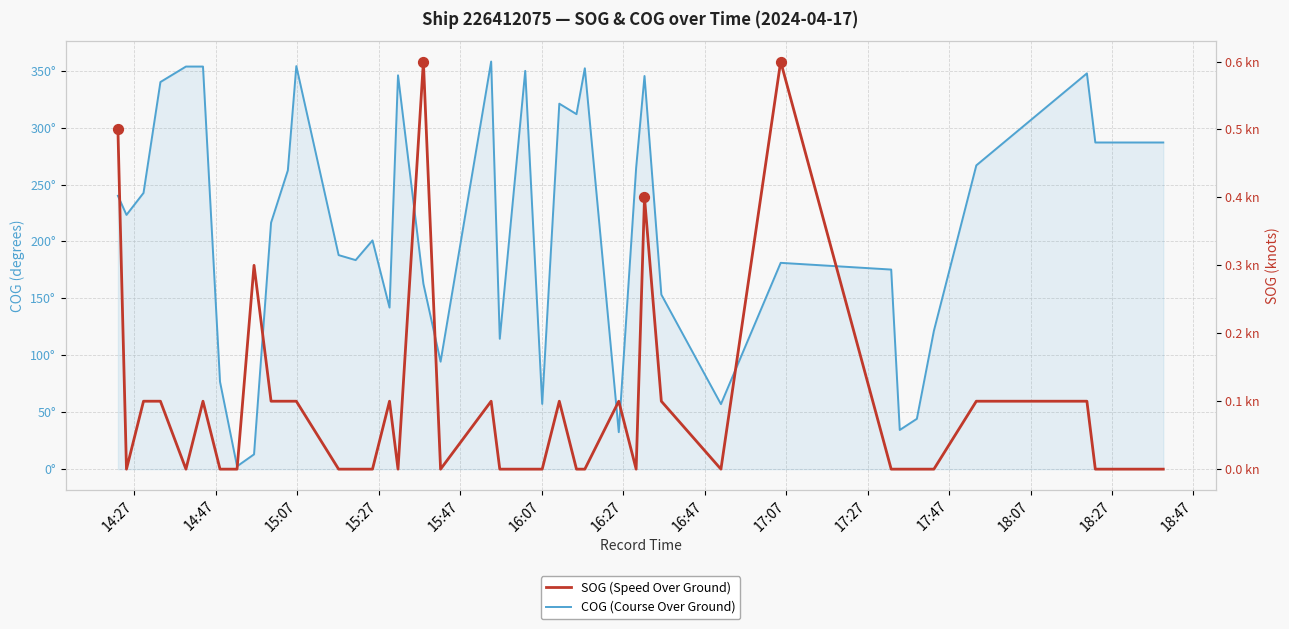

Is the value of COG (Course Over Ground) at 31 greater than the value of SOG (Speed Over Ground) at 25?

Yes